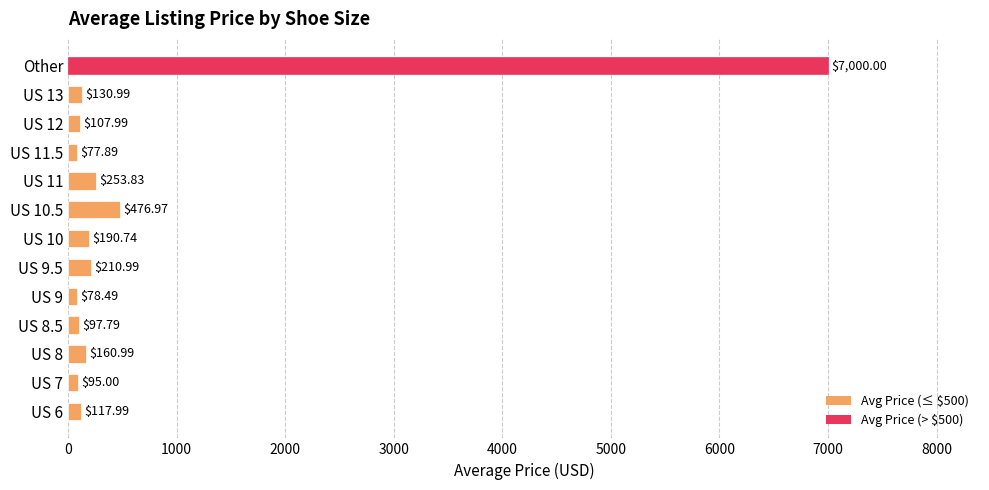

Which label corresponds to the largest value in the chart?

Other